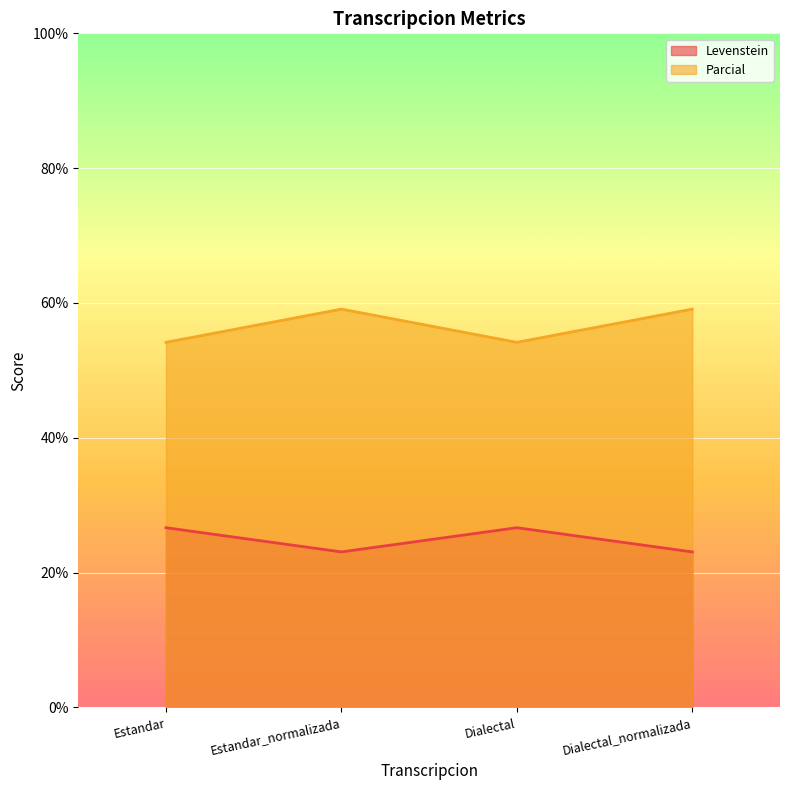

True or false: Parcial and Levenstein cross at least once.

False